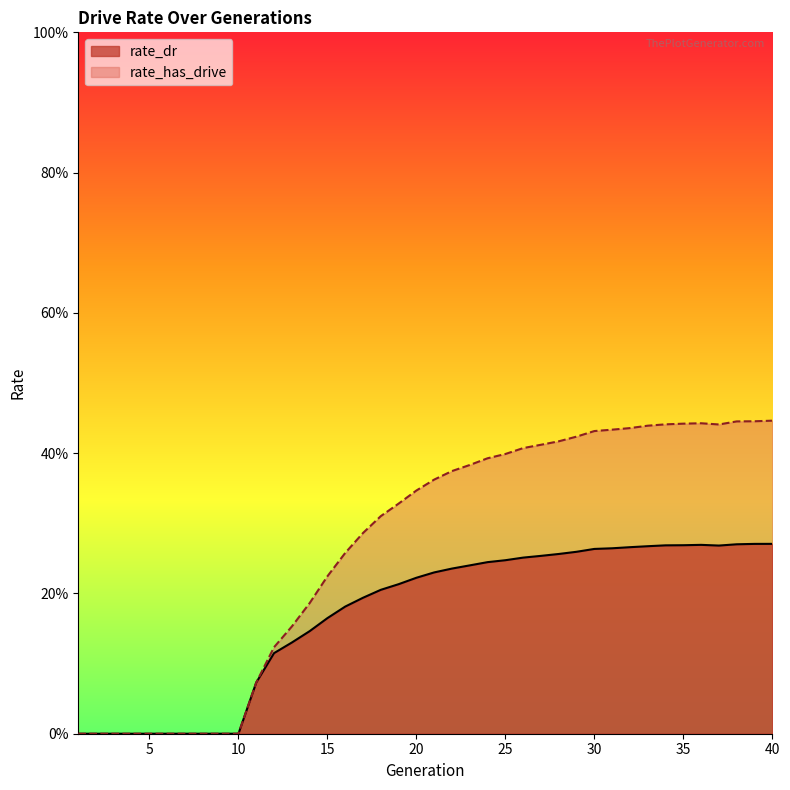

True or false: rate_dr has a value of 0.0 at 9.

True